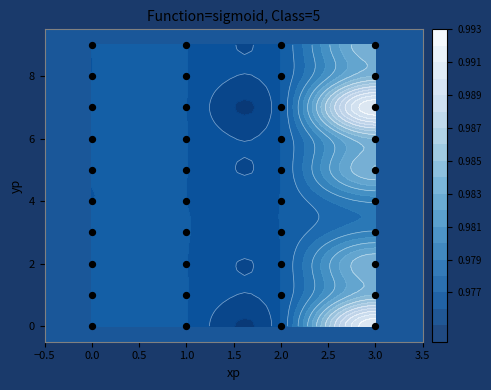

How many data points does each series have?

40